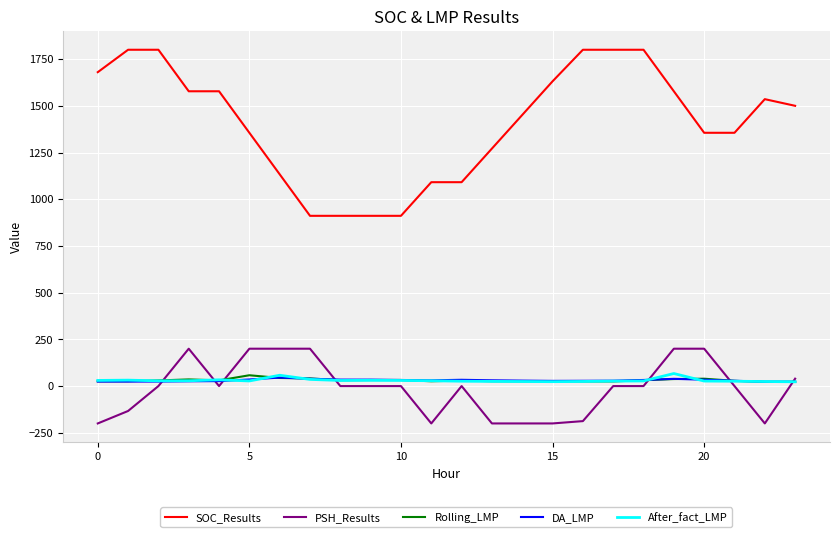

Which series has the largest total across all categories?

SOC_Results